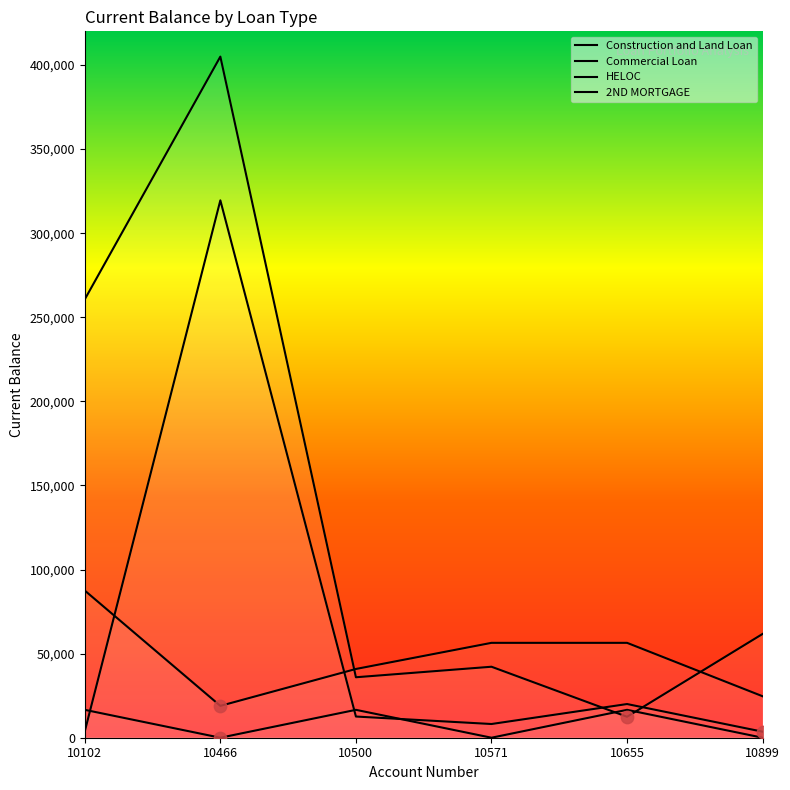

What are all the series names shown in the legend?

Construction and Land Loan, Commercial Loan, HELOC, 2ND MORTGAGE